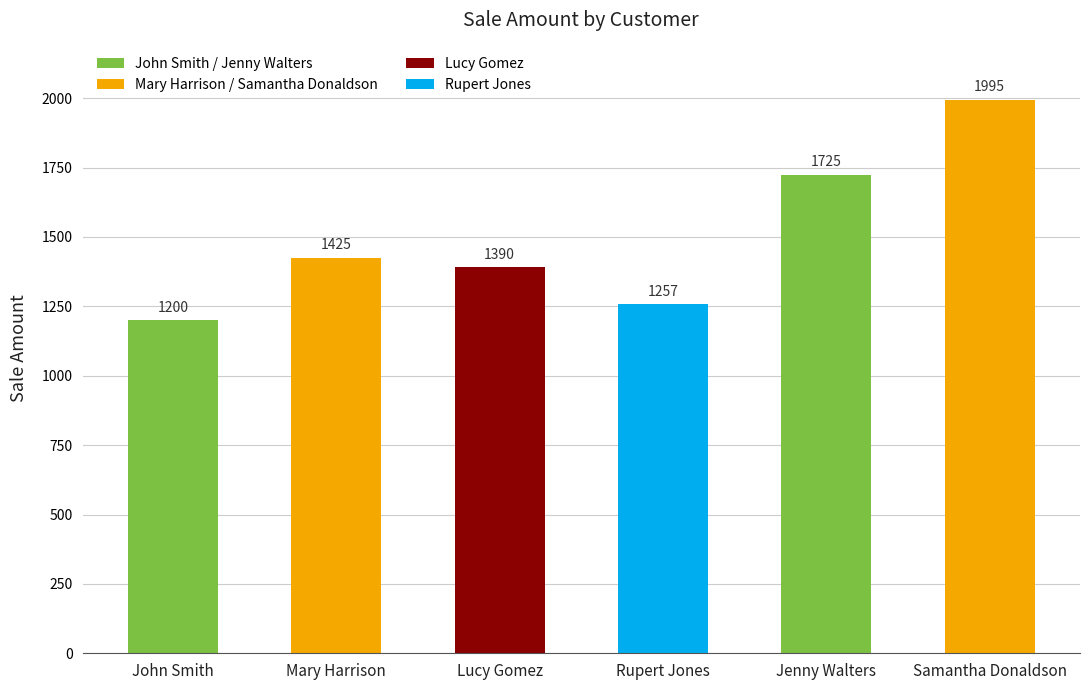

Rank the categories by value from lowest to highest.

John Smith, Rupert Jones, Lucy Gomez, Mary Harrison, Jenny Walters, Samantha Donaldson